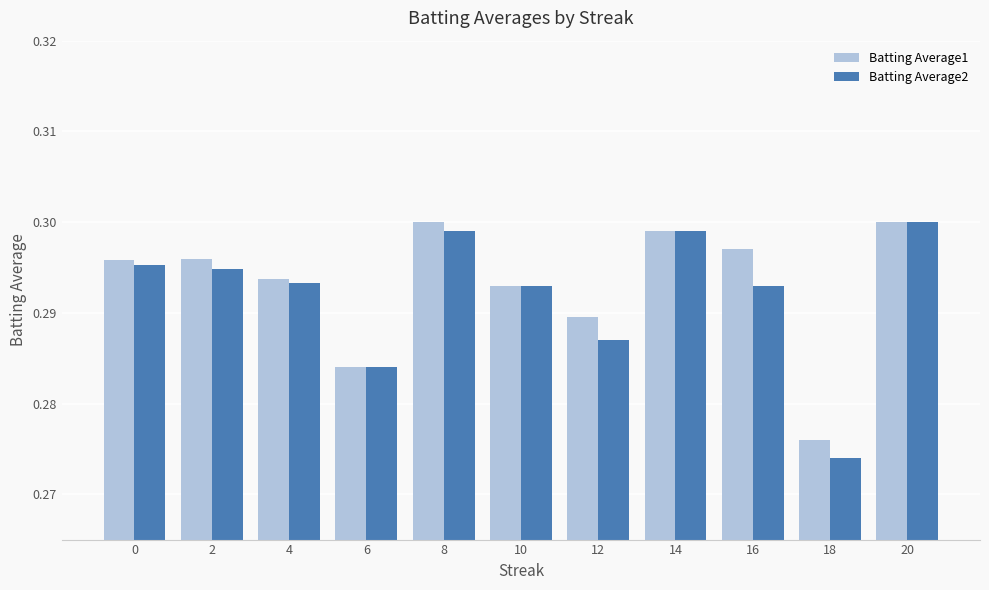

Which category has the lowest value in the Batting Average1 series?

18